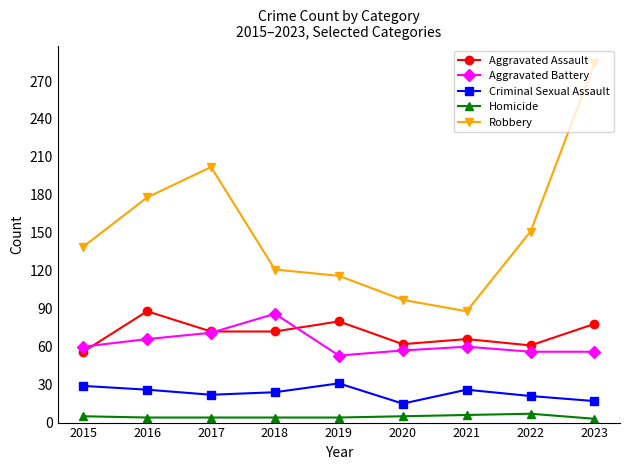

At which category does Criminal Sexual Assault reach its first local peak?

2019